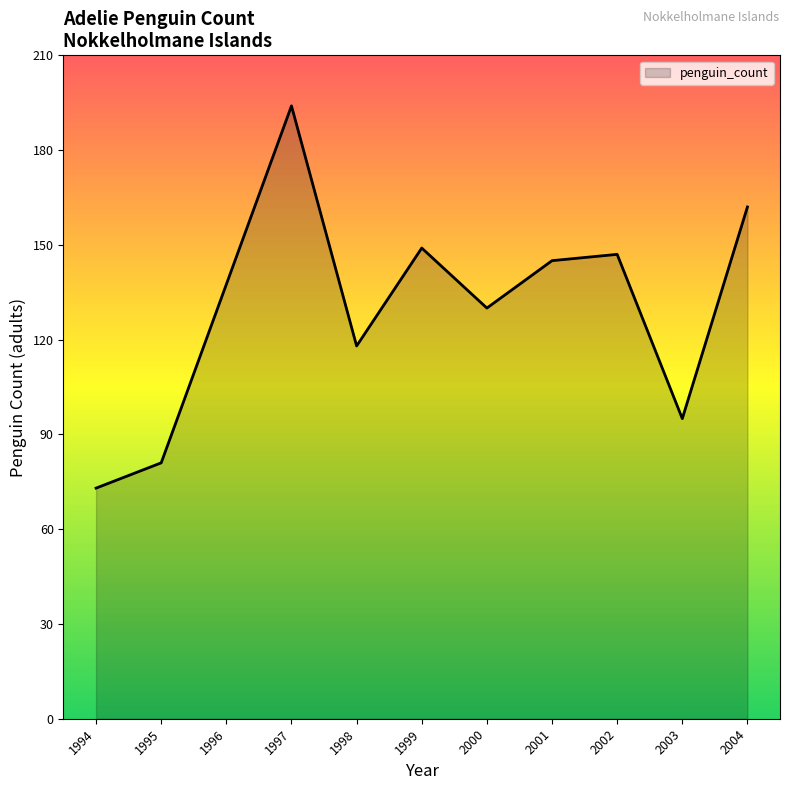

True or false: the data has more than 2 interior local peaks.

True